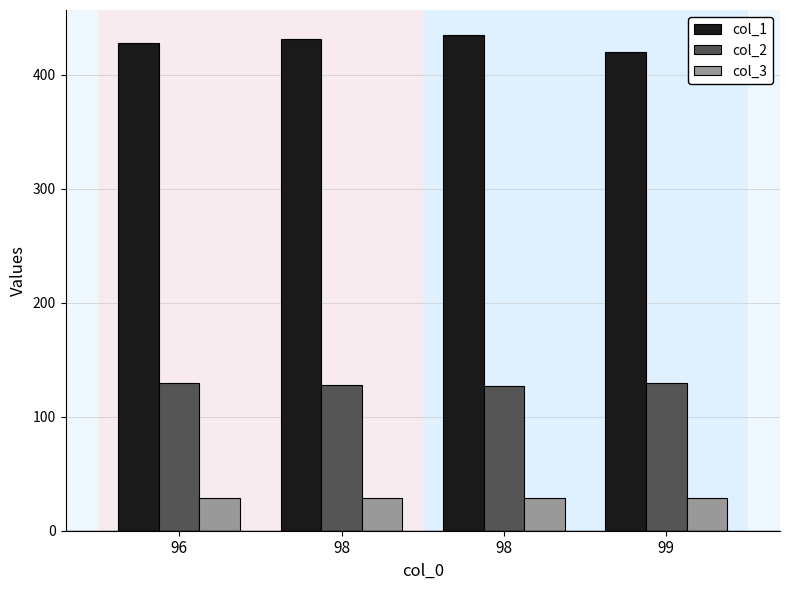

How many series are shown in this chart?

3